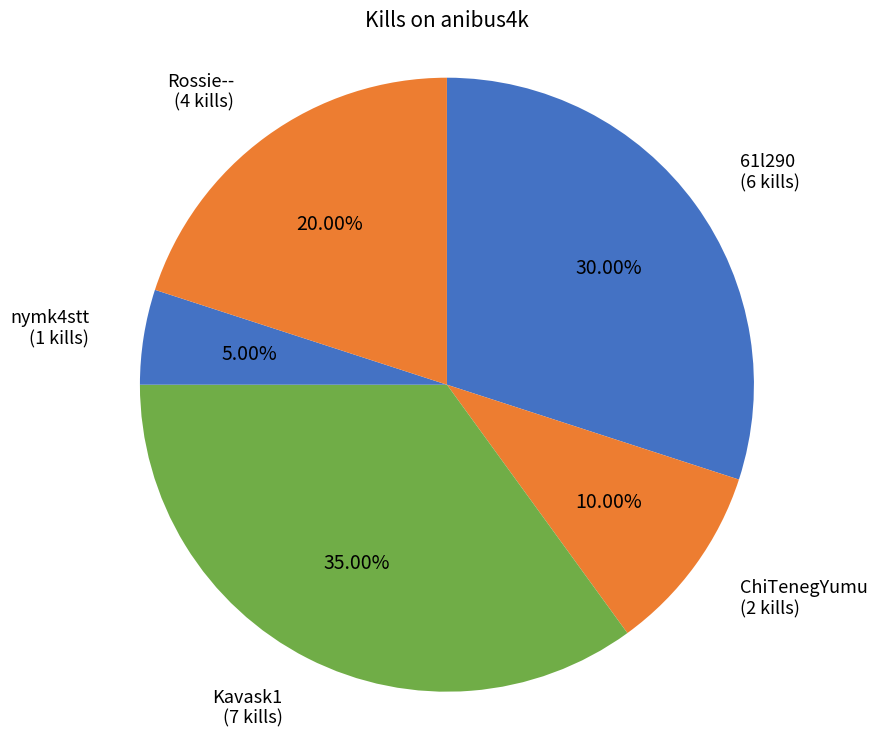

To the nearest percent, what is the average slice percentage?

20%